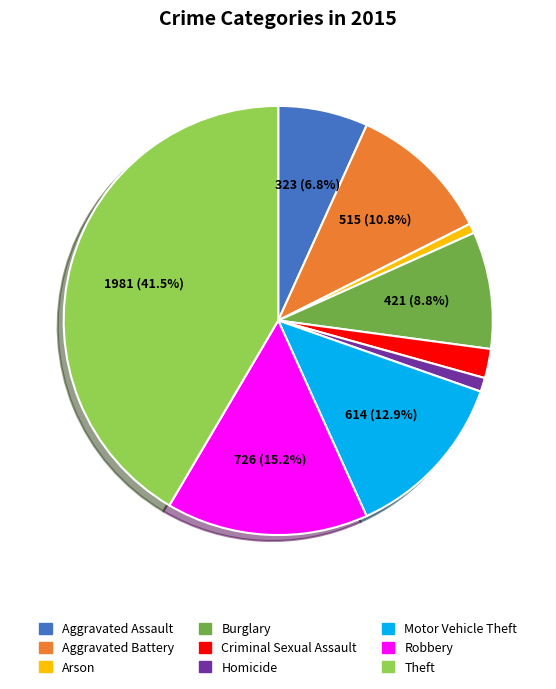

The Burglary slice represents 9% of the pie. True or false?

True